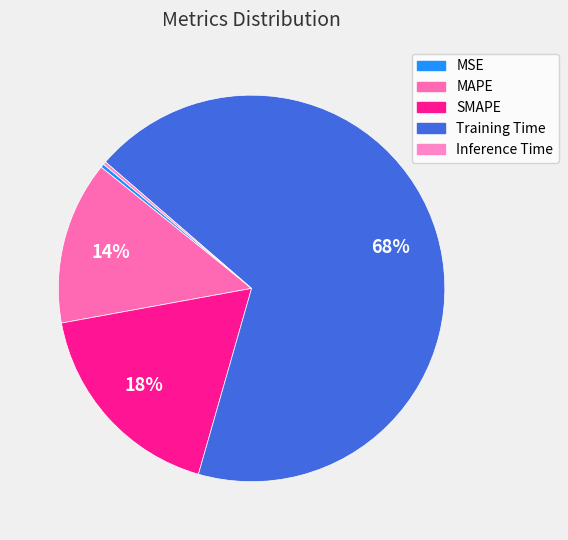

True or false: MAPE accounts for 14% of the total.

True